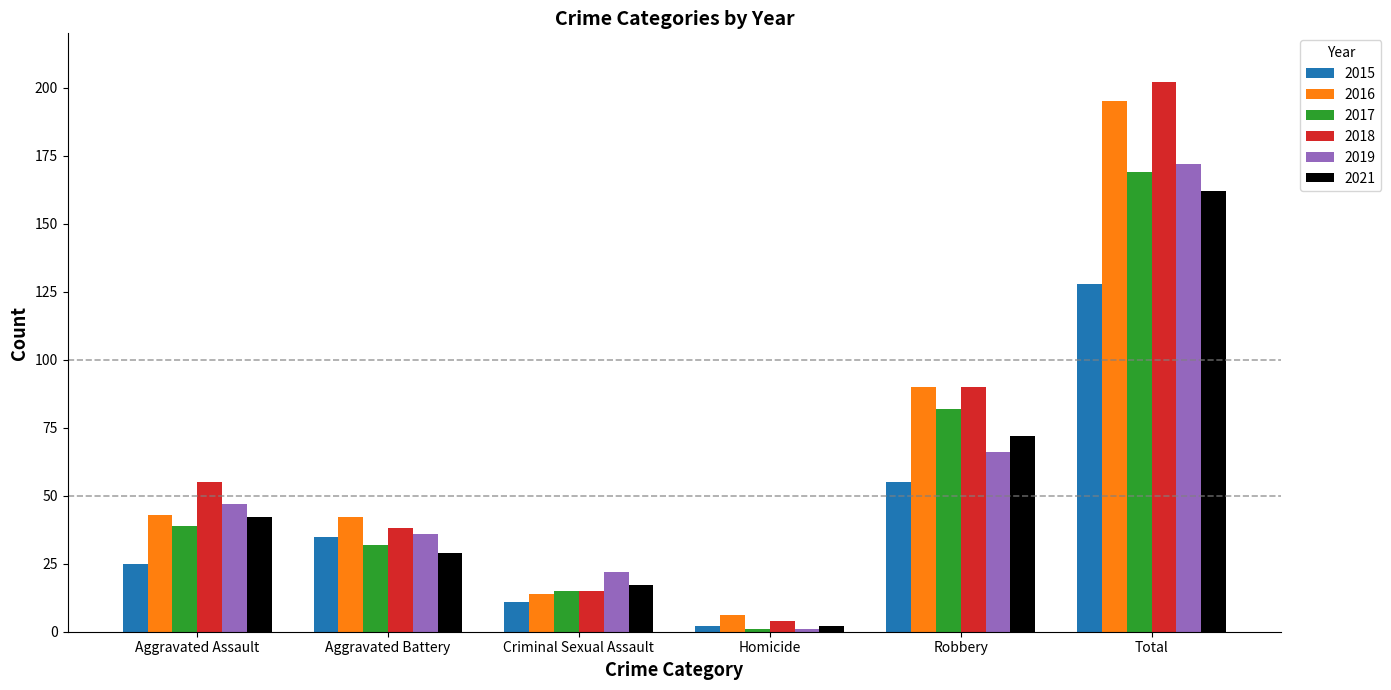

What is the difference between the 2021 values at Total and Aggravated Battery?

133